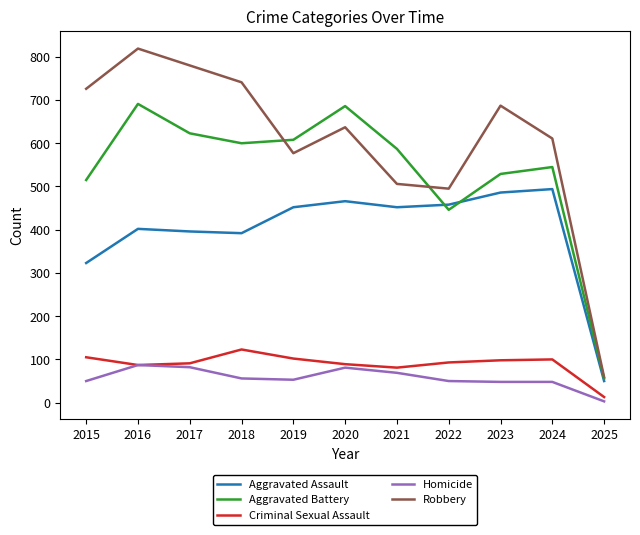

True or false: Homicide and Robbery cross at least once.

False